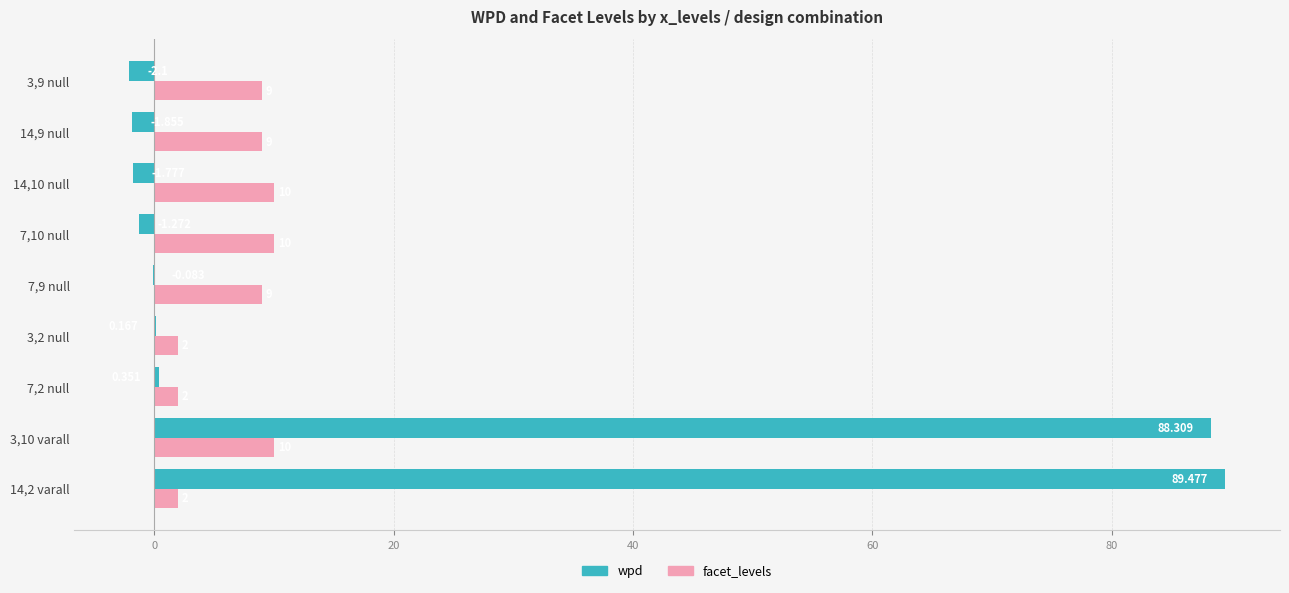

Which series has the largest total across all categories?

wpd